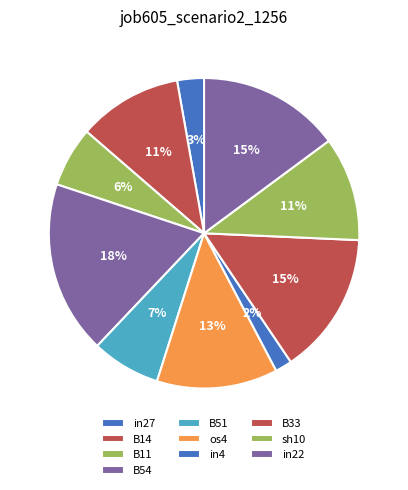

Count the number of slices in the pie.

10